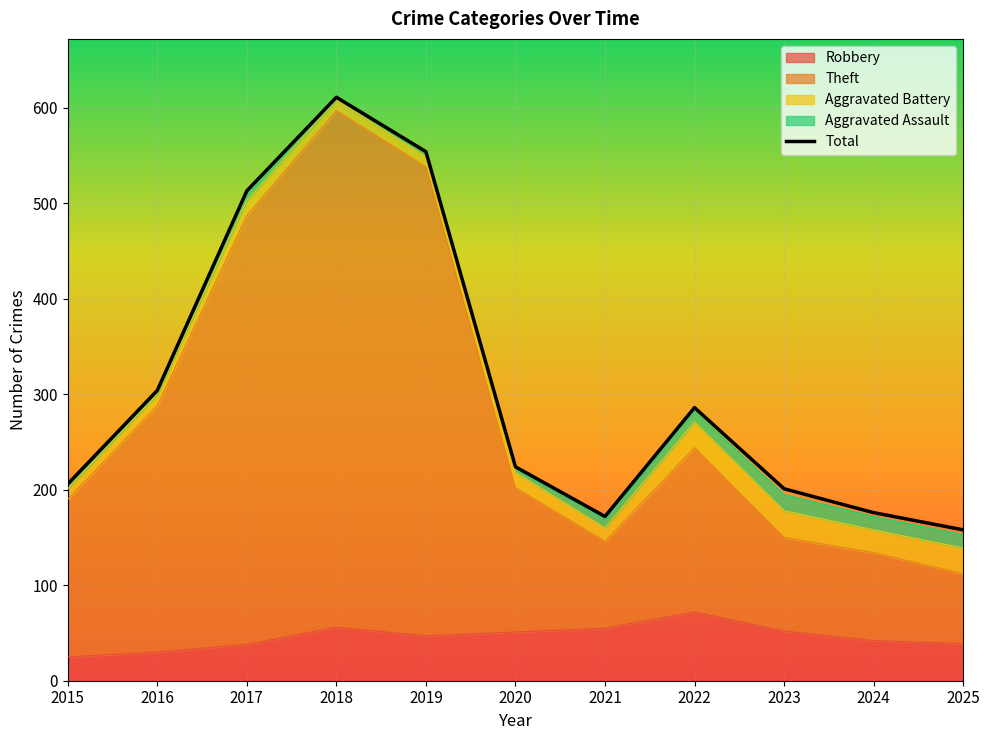

What is the smallest value displayed?

25